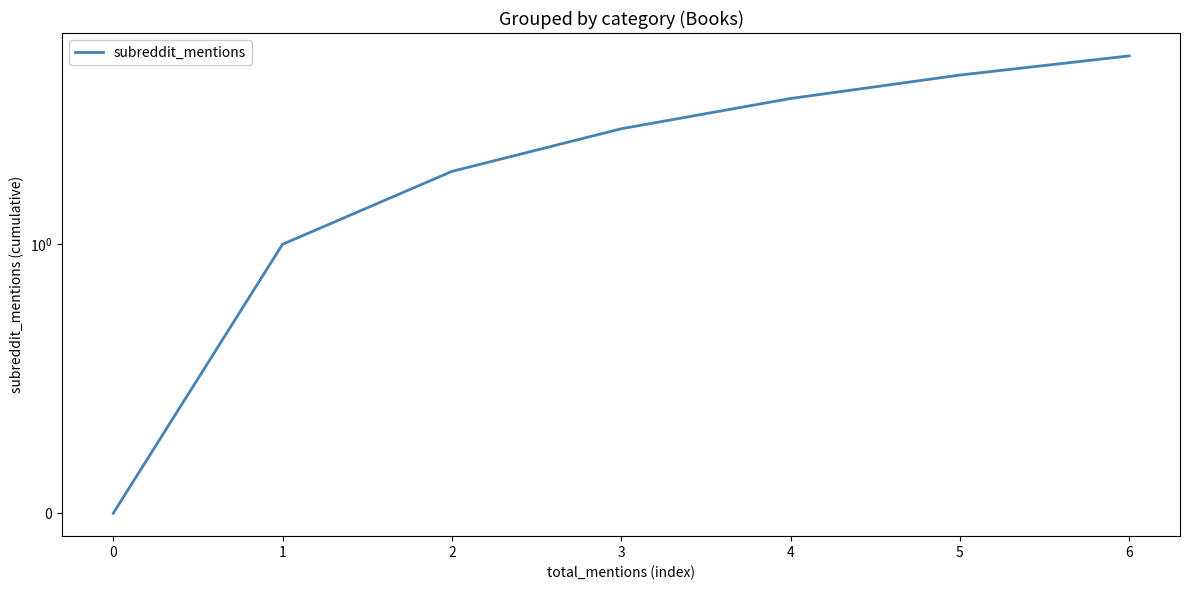

The value at 4 is 4. True or false?

True